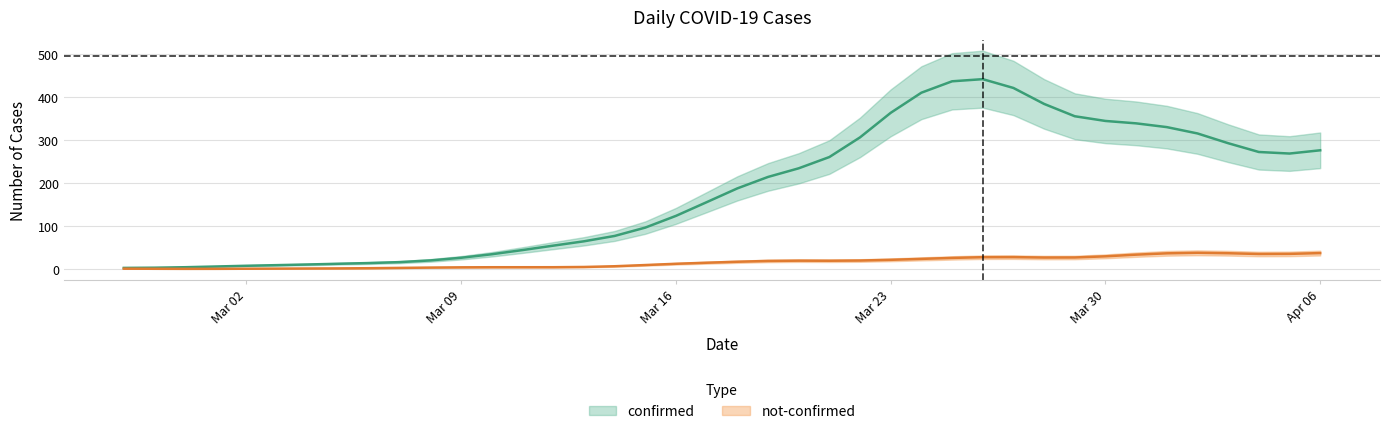

True or false: not-confirmed and confirmed cross at least once.

False